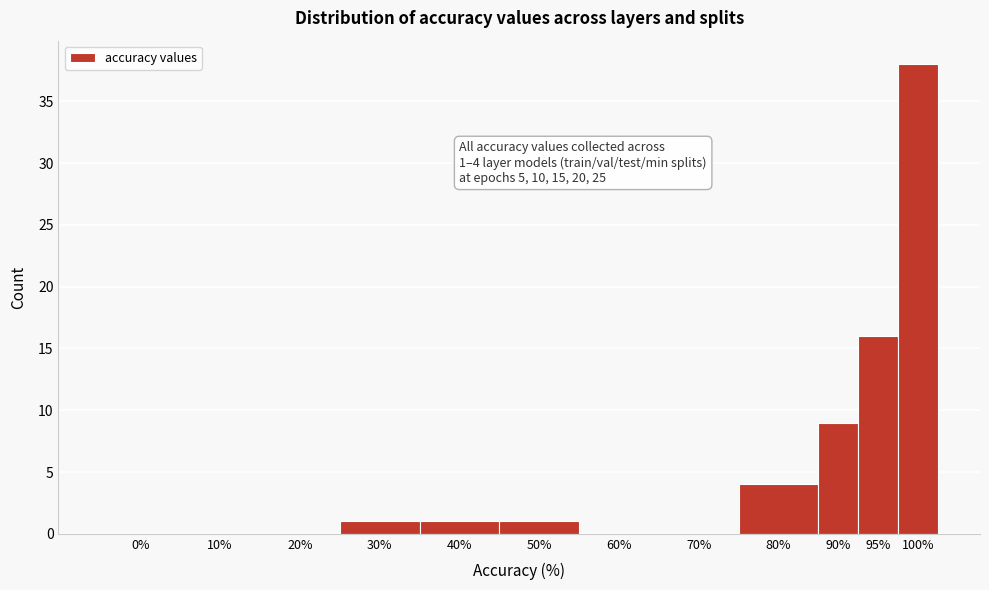

Reading left to right, extract all data points from this chart.

0%=0	10%=0	20%=0	30%=1	40%=1	50%=1	60%=0	70%=0	80%=4	90%=9	95%=16	100%=38